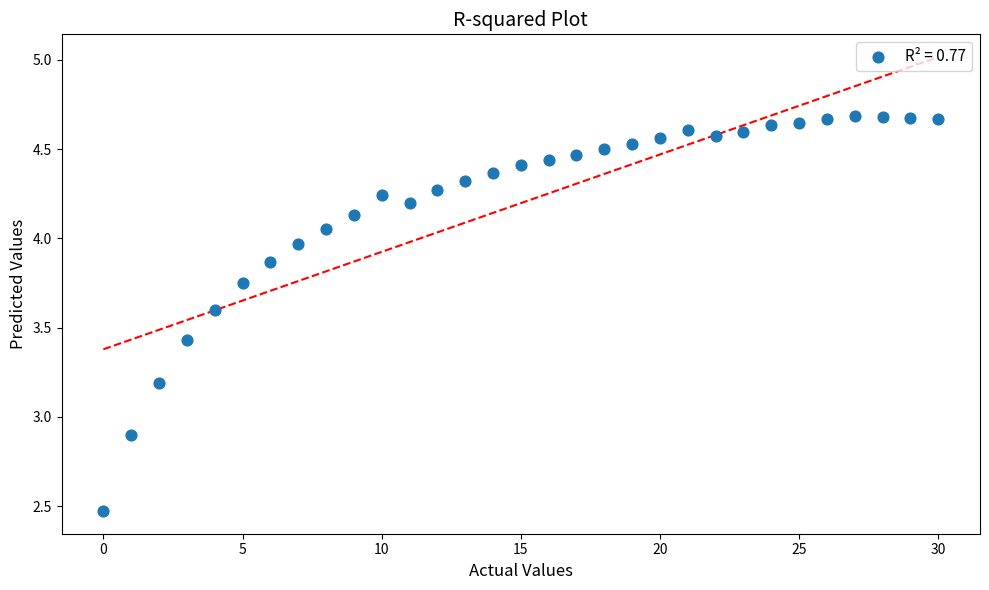

What Y value in the scatter plot is closest to 3?

2.9